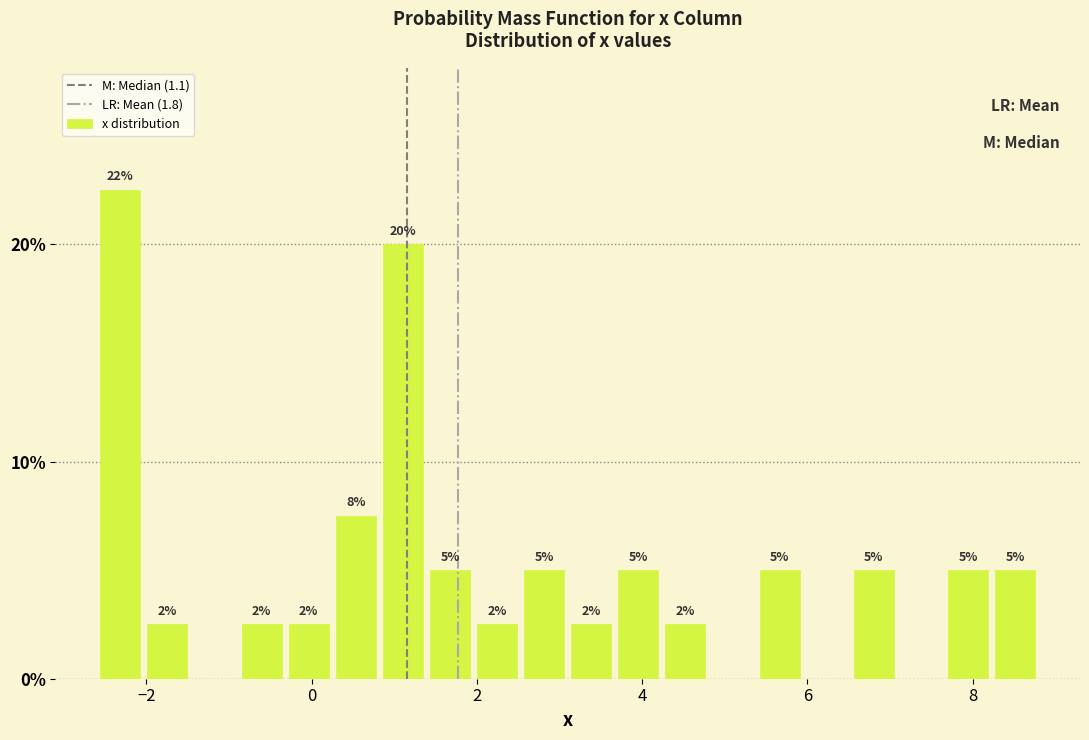

Read against the x-axis, roughly where is the centre of the tallest bar?

-2.4